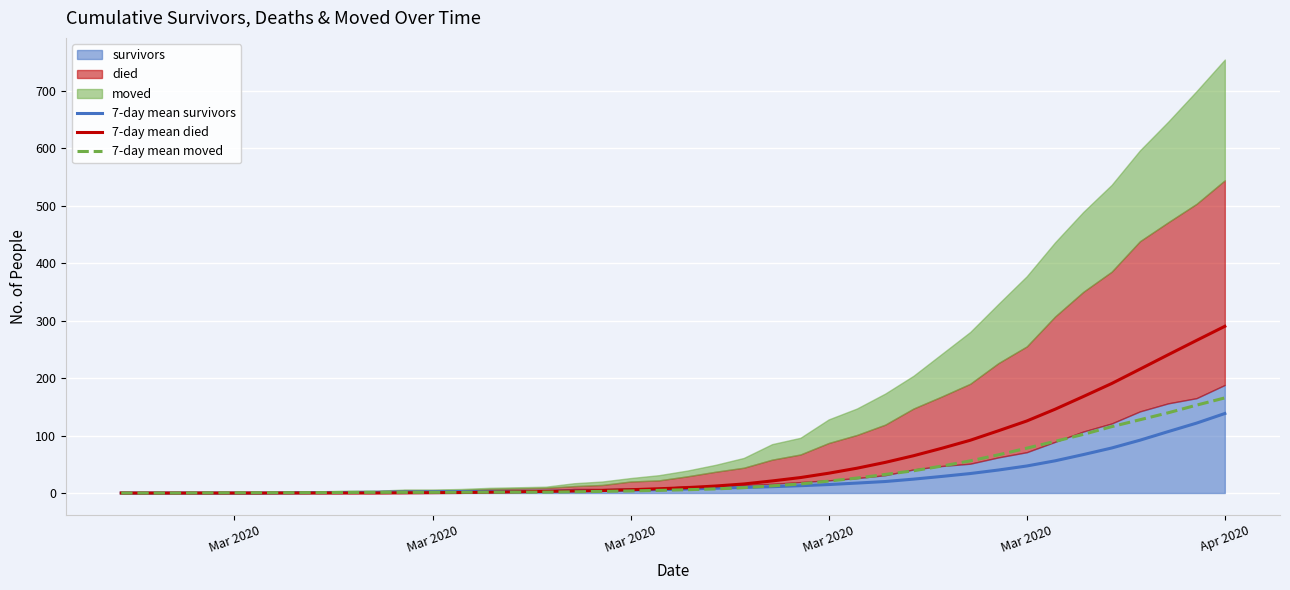

Reading left to right, what are all the values shown in this chart?

7-day mean survivors: 0.0	0.0	0.0	0.0	0.0	0.0	0.3	0.6	0.9	1.3	1.7	2.1	2.6	2.7	2.9	3.1	3.7	4.3	5.0	5.7	7.0	8.3	9.7	11.0	12.7	14.7	17.3	20.0	24.1	28.9	33.9	40.0	47.0	56.0	66.9	78.3	91.9	106.9	121.6	138.3
7-day mean died: 0.0	0.0	0.0	0.0	0.0	0.0	0.0	0.0	0.0	0.0	0.3	0.6	0.9	1.4	2.1	2.9	3.6	4.3	5.7	7.4	9.3	12.1	15.7	21.0	26.9	34.4	43.1	53.3	64.9	77.9	91.7	108.3	125.3	145.7	167.9	190.4	215.4	240.6	265.4	290.0
7-day mean moved: 0.0	0.0	0.0	0.2	0.4	0.5	0.6	0.7	1.0	1.1	1.1	1.1	1.3	1.4	1.6	1.6	2.1	2.9	3.6	4.6	5.7	7.1	9.3	12.4	15.7	20.7	26.0	32.3	38.7	46.9	55.9	66.4	78.0	89.9	102.0	115.4	127.4	139.6	152.9	165.4